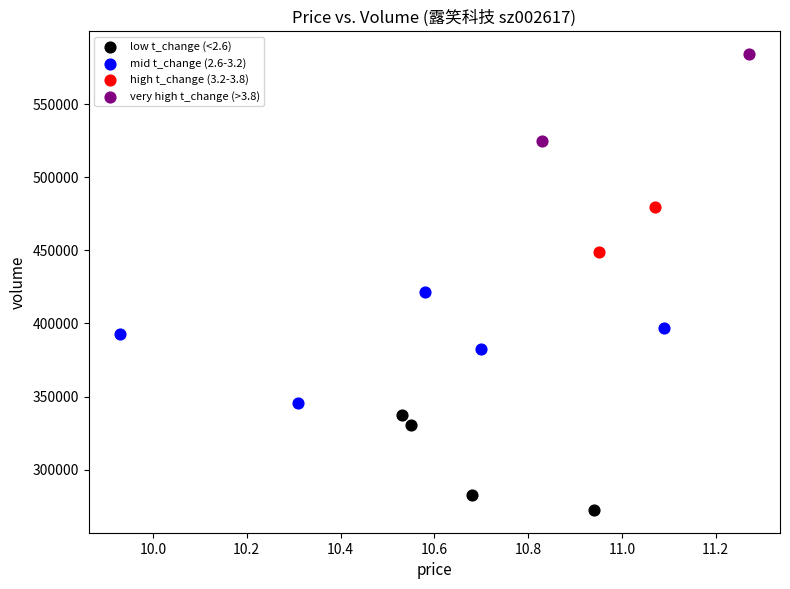

What are all the series names shown in the legend?

low t_change (<2.6), mid t_change (2.6-3.2), high t_change (3.2-3.8), very high t_change (>3.8)